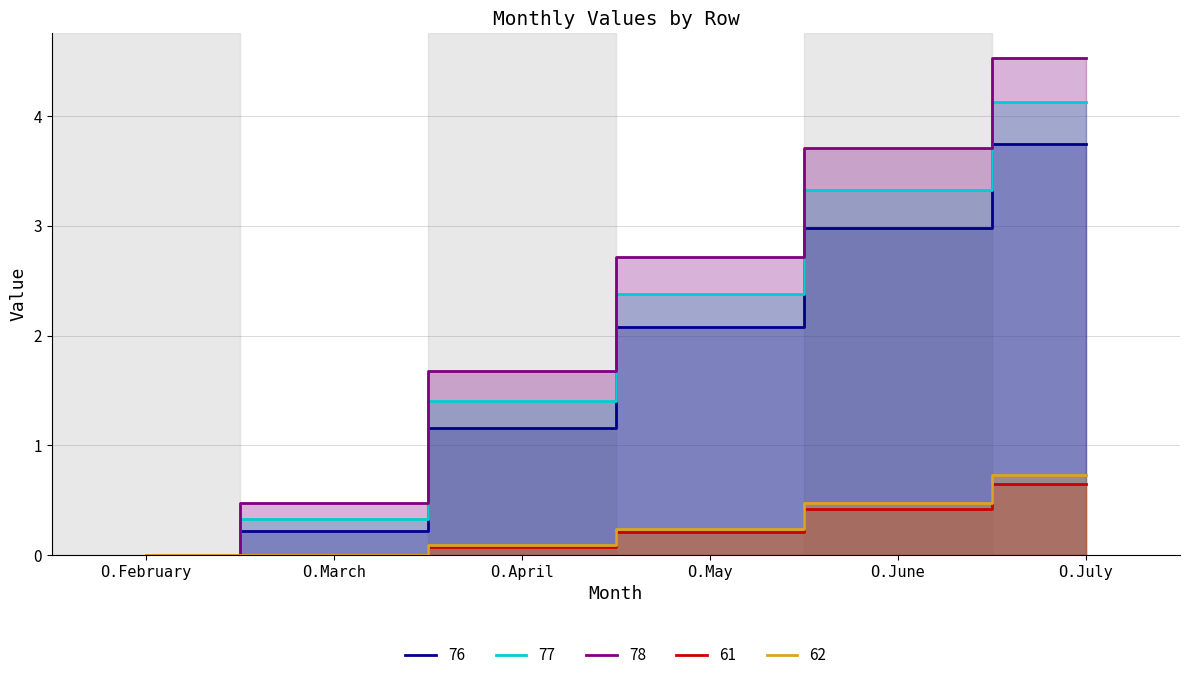

Does the chart display data point markers on the line(s)?

No